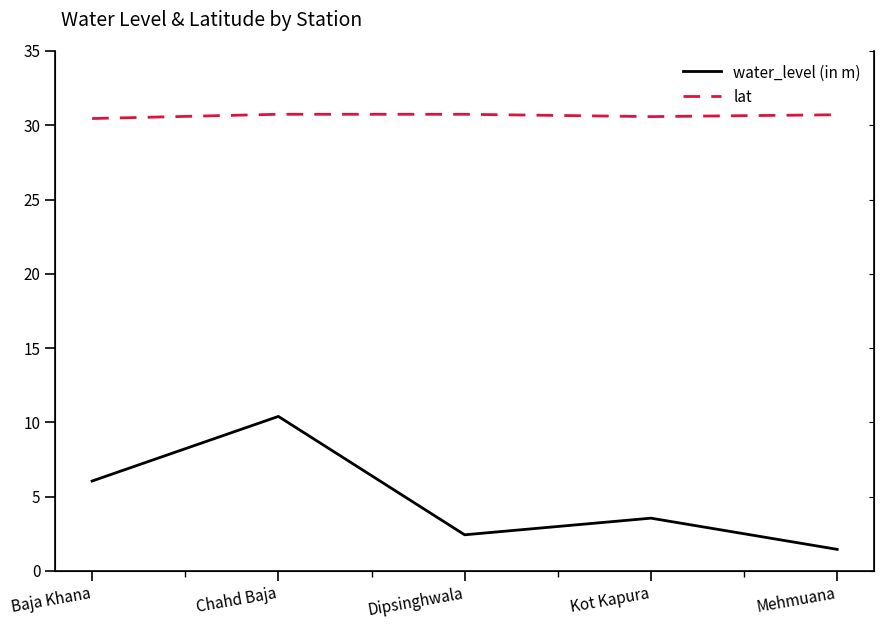

What is the label of the 2nd point from the right?

Kot Kapura